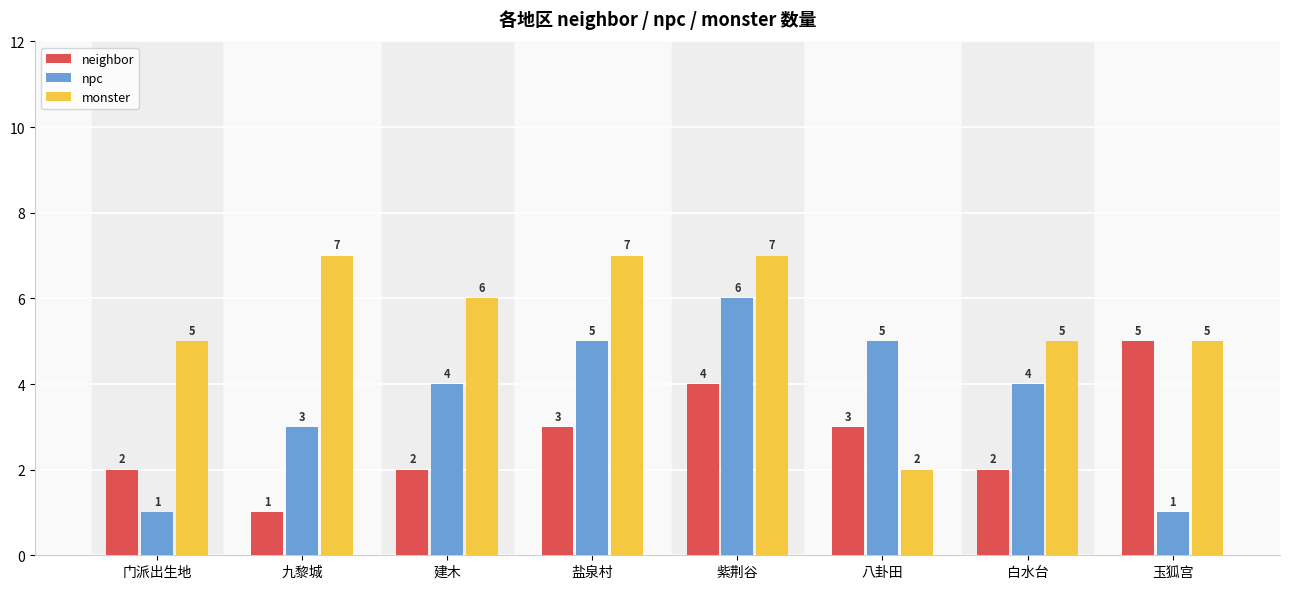

At which category is the sum across all series the highest?

紫荆谷